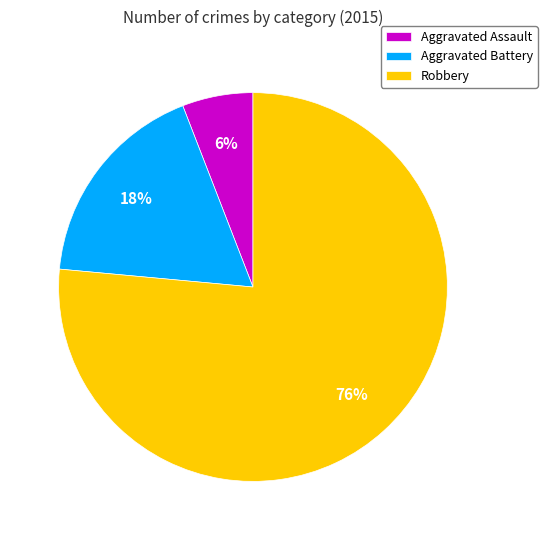

Combined, do Aggravated Battery and Robbery account for over 50%?

Yes